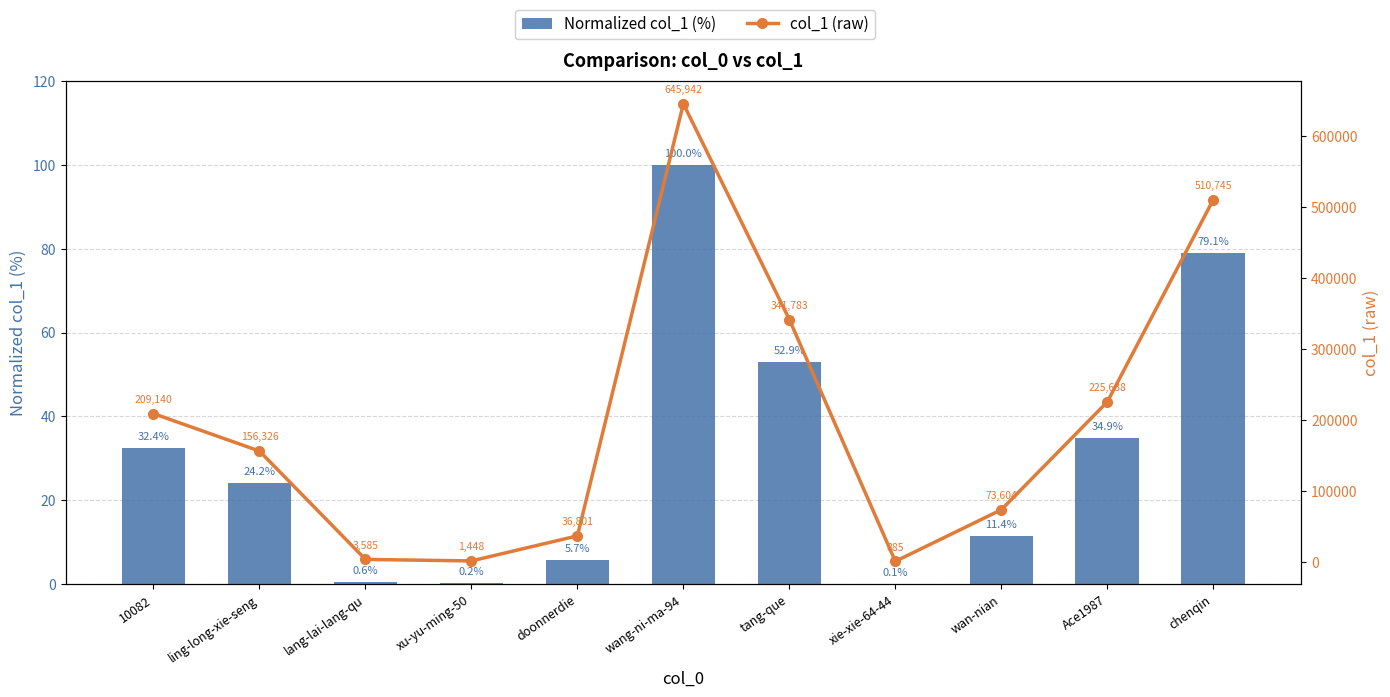

Is the value of Normalized col_1 (%) at chenqin greater than the value of col_1 (raw) at tang-que?

No